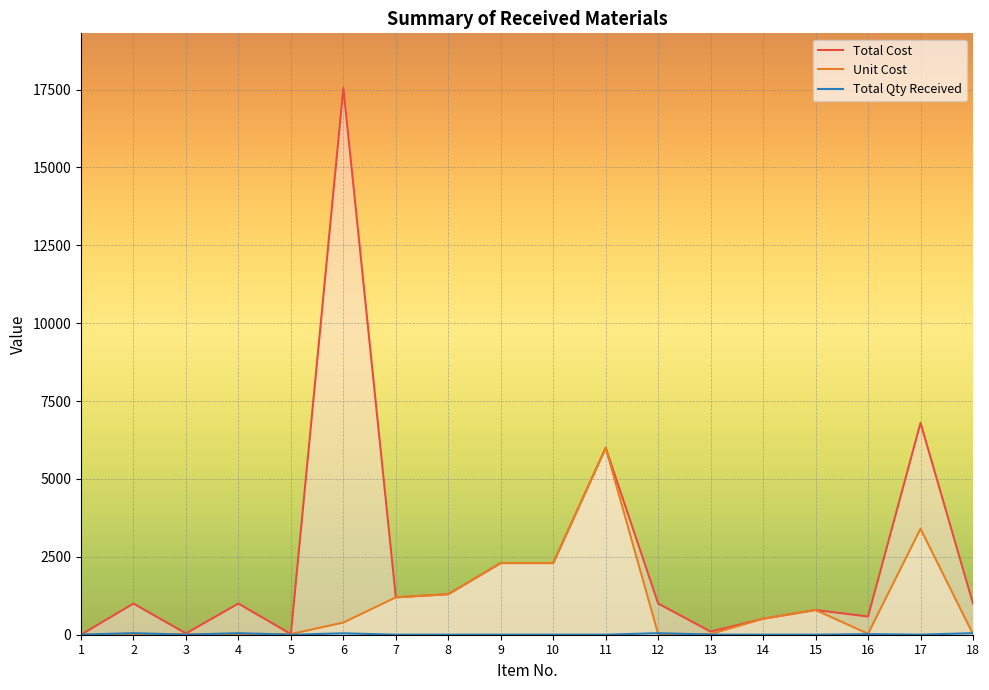

Which category has the highest value in the Total Qty Received series?

2